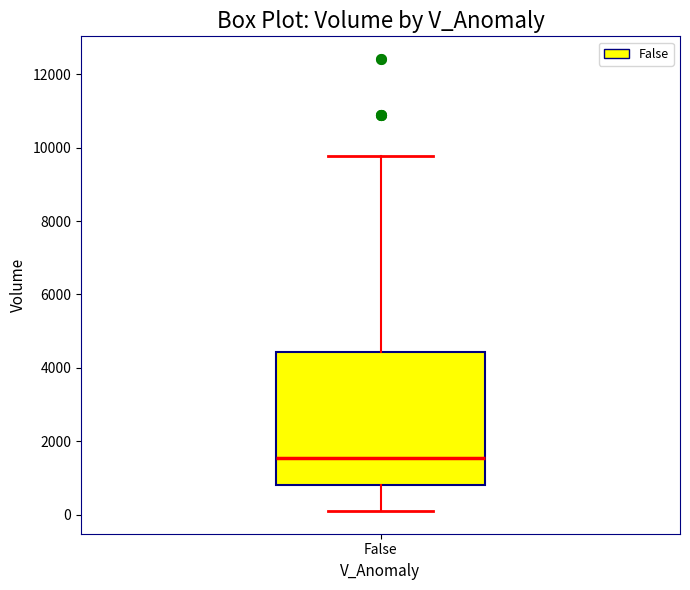

Where is the lower edge of the box for False on the y-axis? The values are not printed on the chart, so give them approximately, as read against the axis.

800